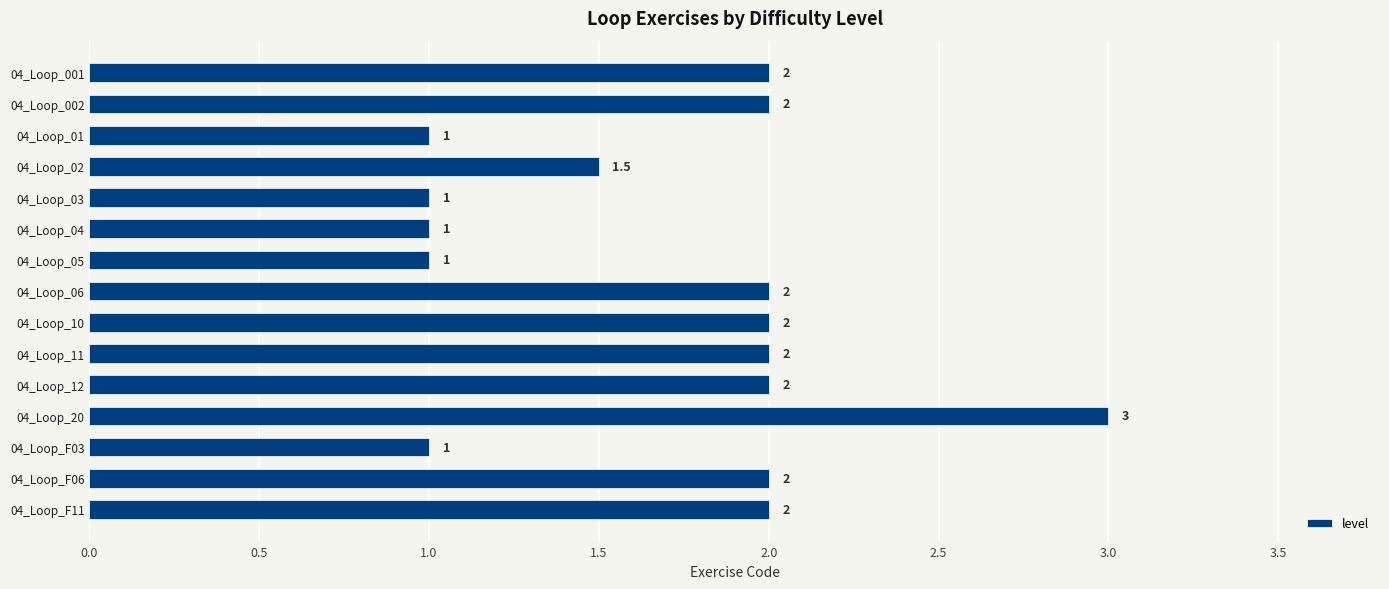

What is the ratio of the value at 04_Loop_001 to the value at 04_Loop_11?

1.0